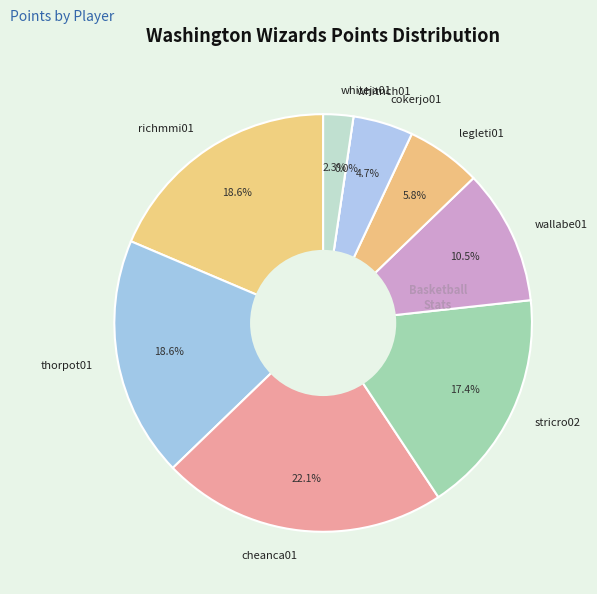

To the nearest percent, what percentage of the pie is richmmi01?

19%